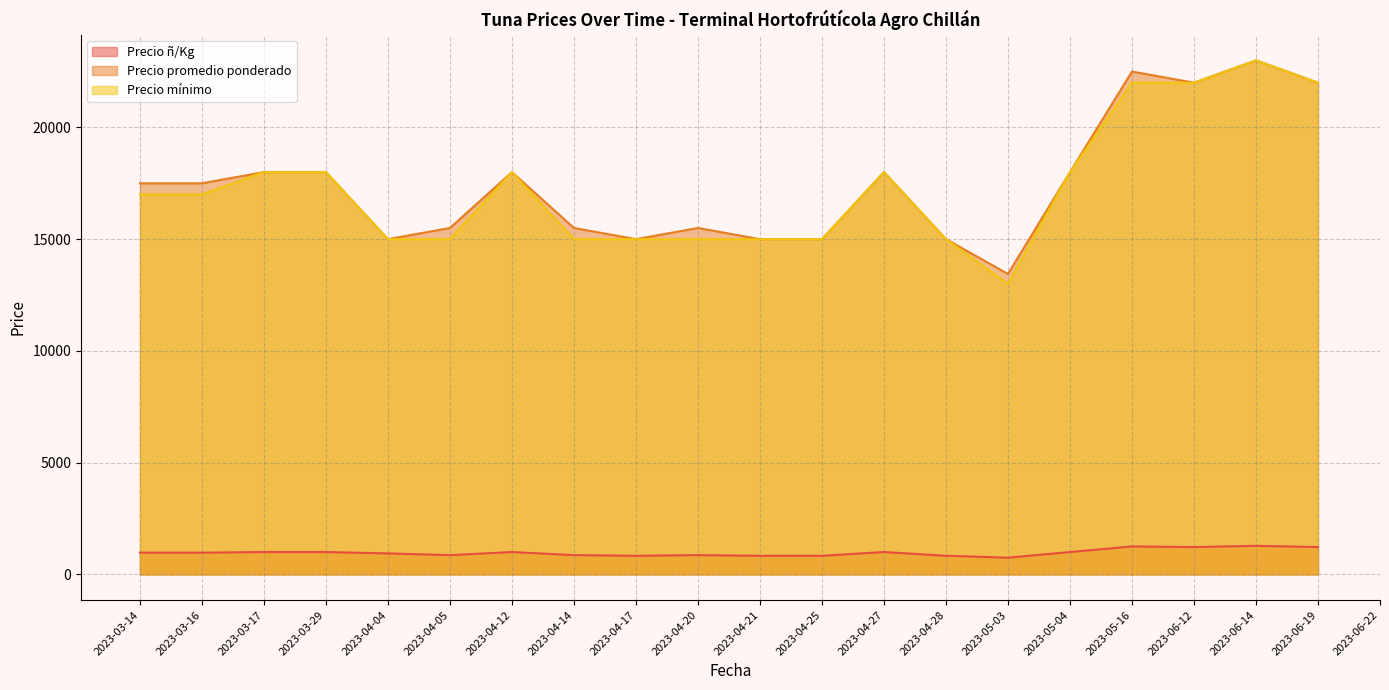

The value of Precio mínimo at 2023-04-14 is 20277. True or false?

False